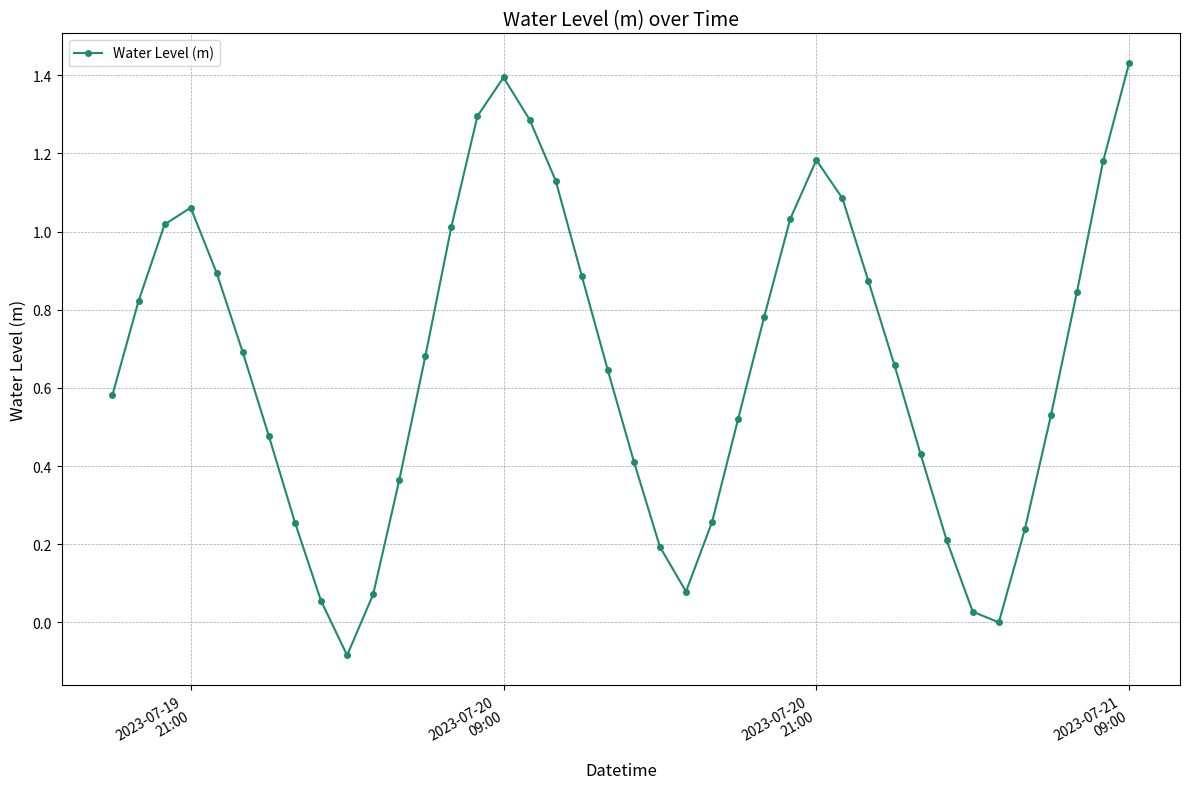

How many interior local peaks (higher than both neighbors) does the data have?

3